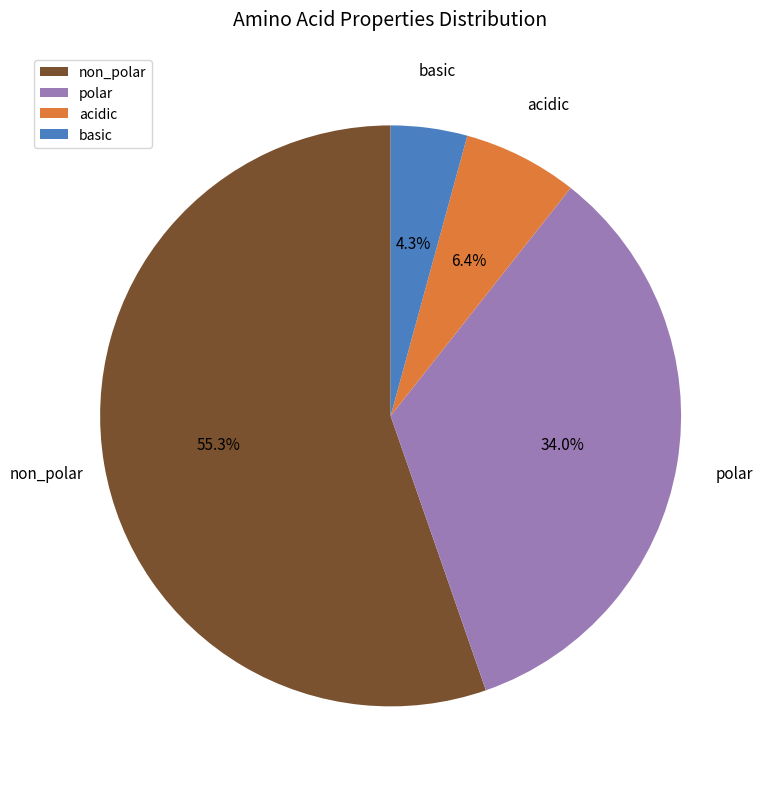

Which category accounts for the majority?

non_polar